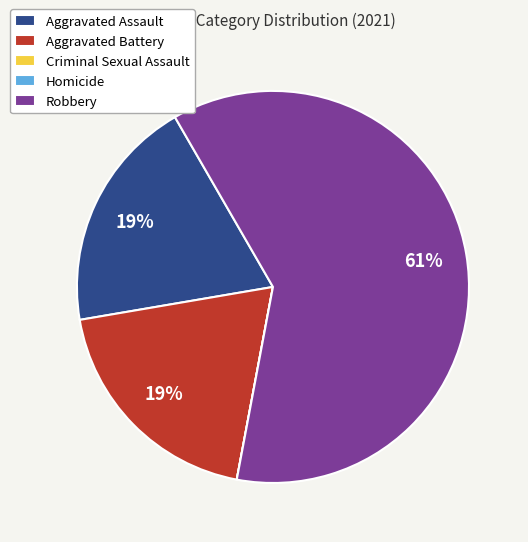

To the nearest percent, what portion does Aggravated Battery represent?

19%